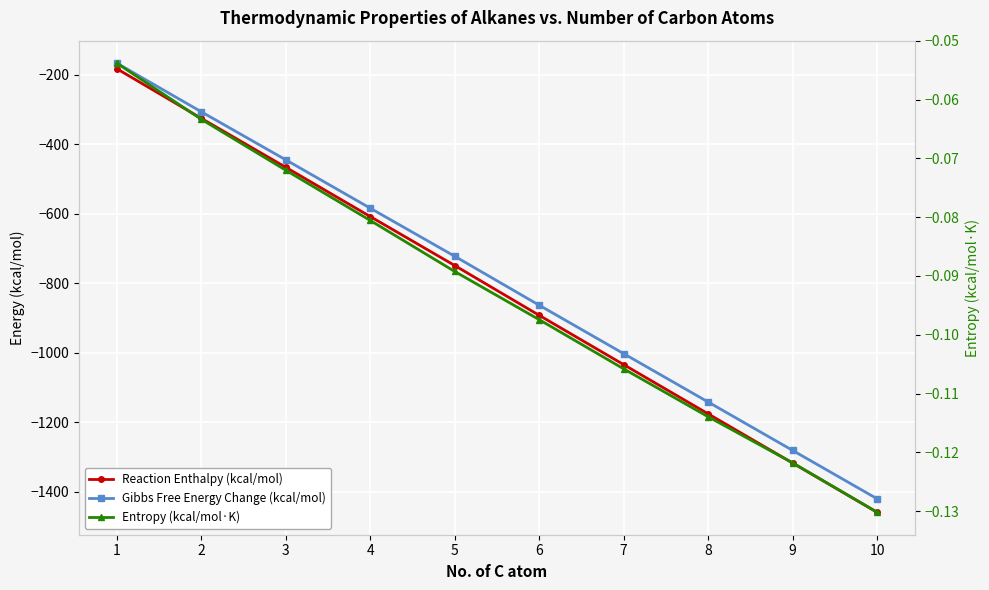

True or false: Entropy (kcal/mol·K) has a value of -0.1 at 9.

True